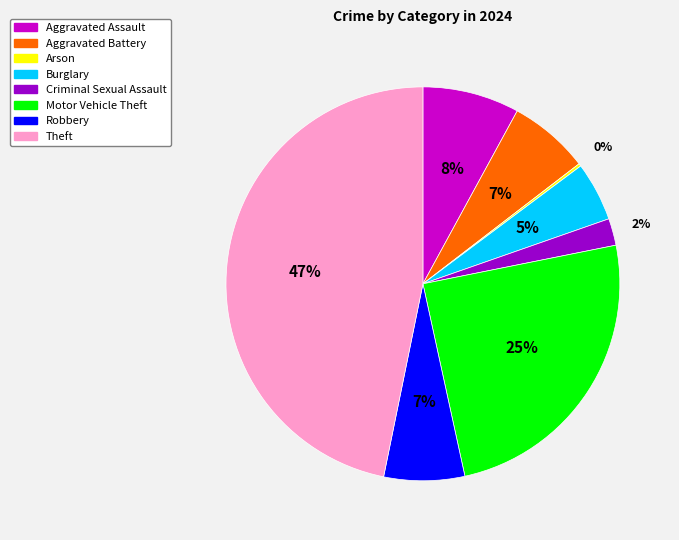

Do Burglary and Theft together represent more than half of the pie?

Yes